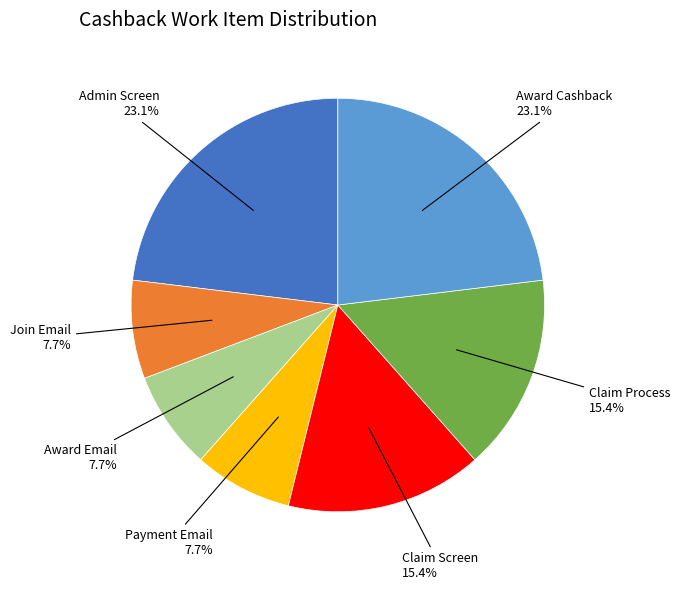

Is there a majority slice in this chart?

No